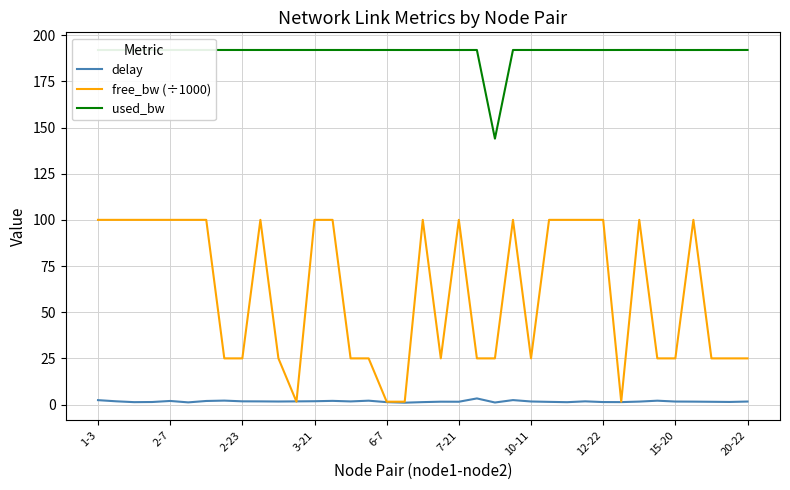

Does the chart display data point markers on the line(s)?

No